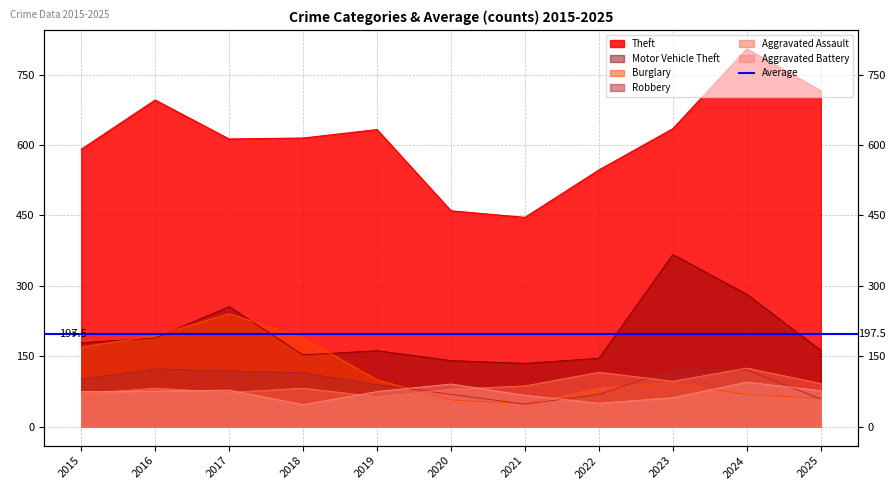

At 2020, list the series in order from largest to smallest.

Theft, Motor Vehicle Theft, Aggravated Battery, Aggravated Assault, Robbery, Burglary